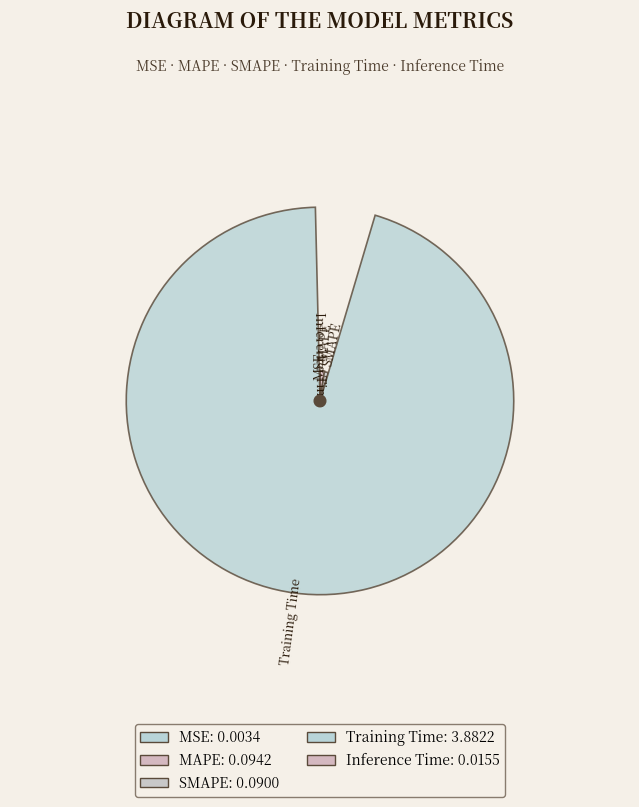

Is it true that Inference Time is 1% of the pie?

False